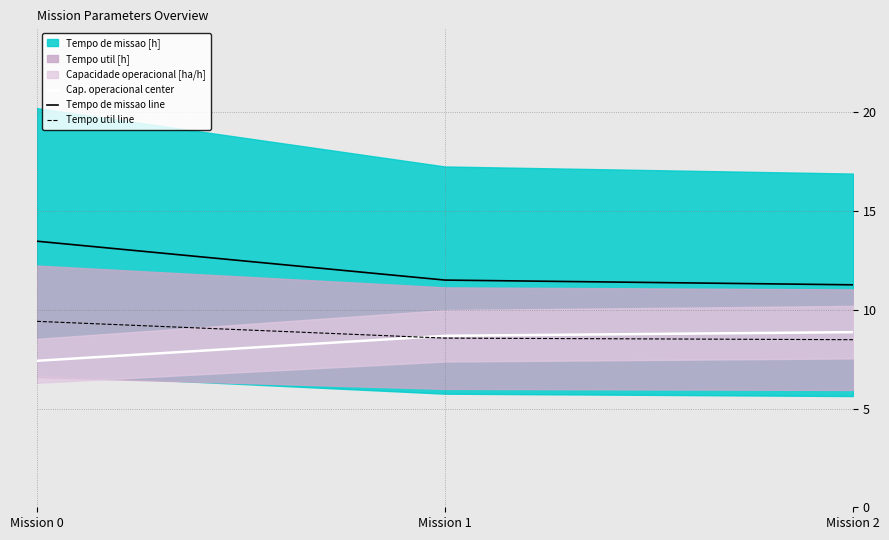

The value of Tempo util line at Mission 0 is 9.4. True or false?

True